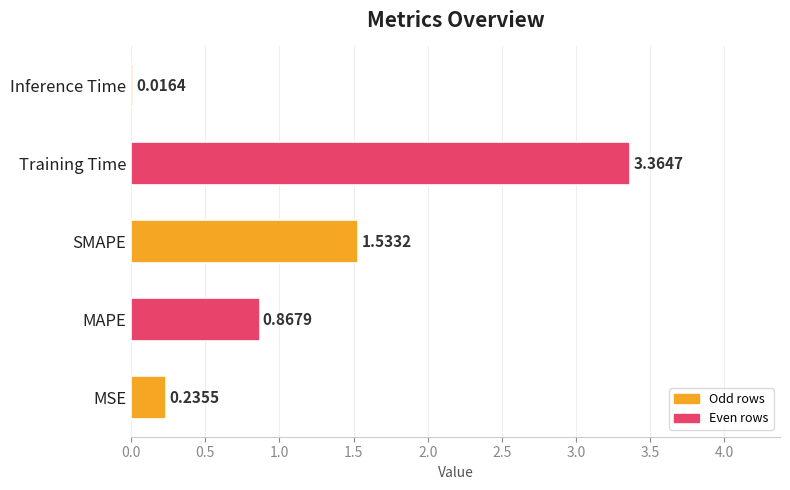

Which category has the highest value across all series?

Training Time